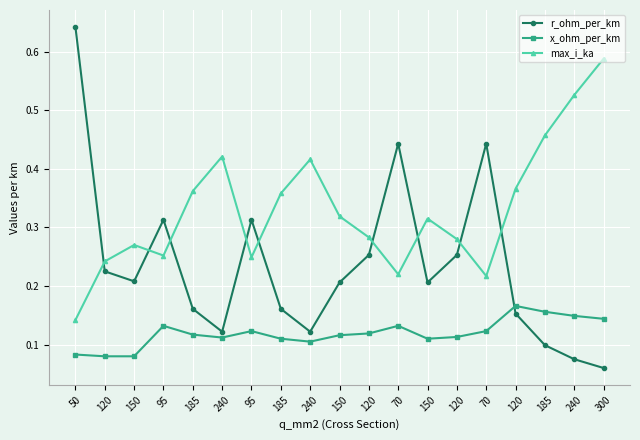

How many lines are shown in the chart?

3